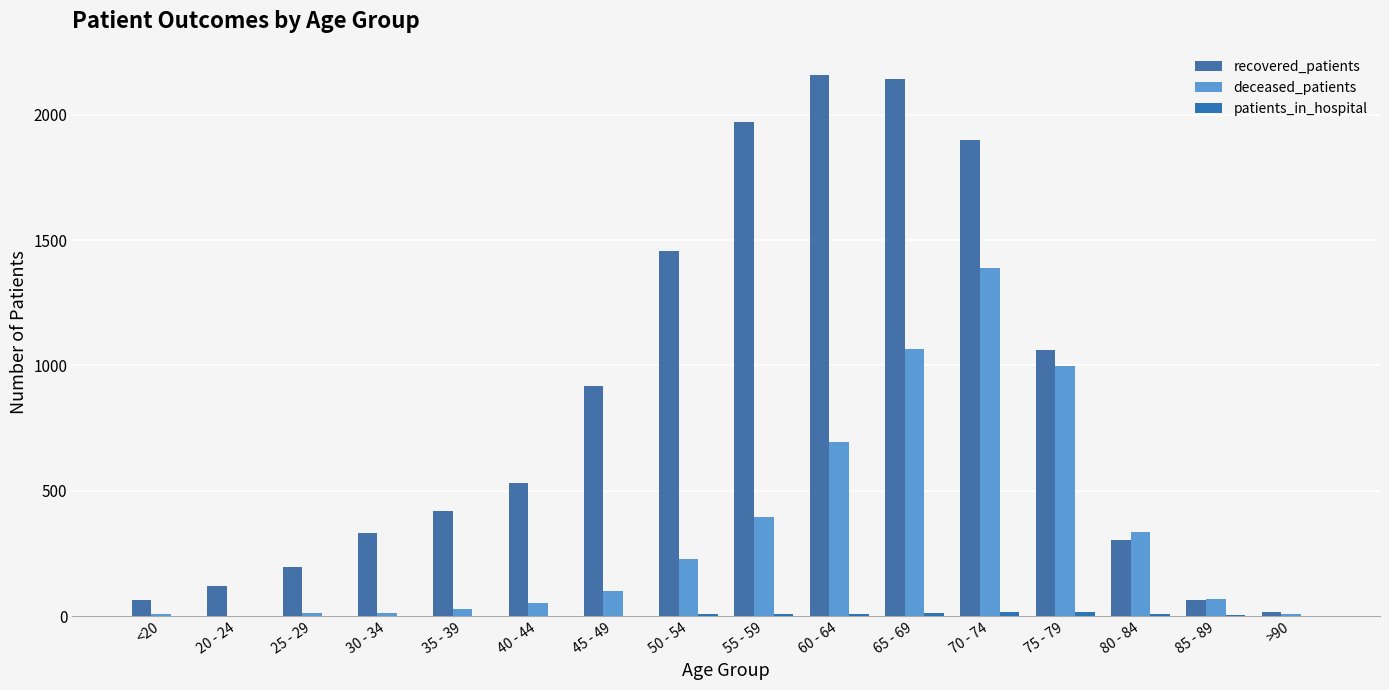

What is the greatest value displayed?

2161